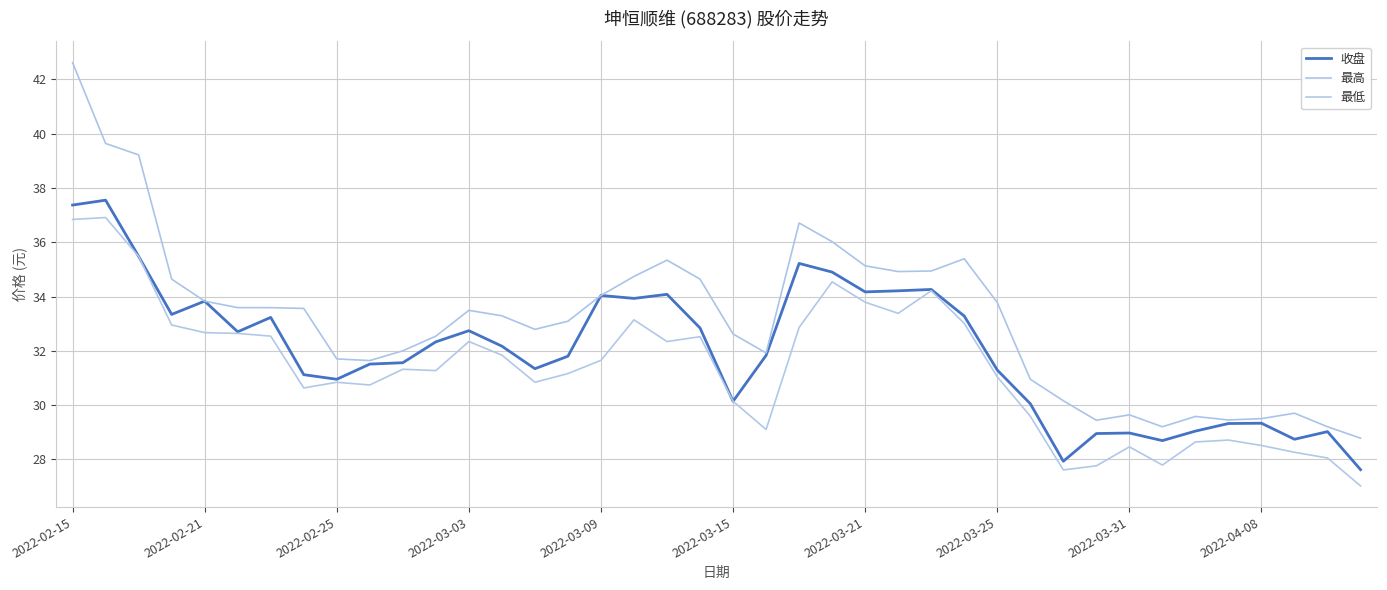

Does the chart display data point markers on the line(s)?

No